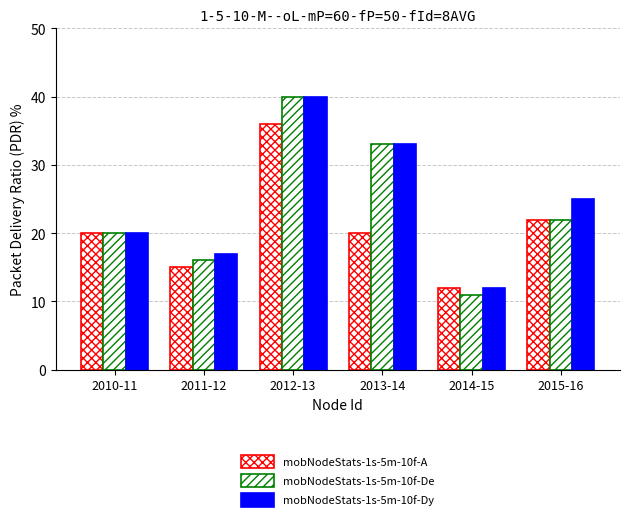

At which category is the sum across all series the highest?

2012-13